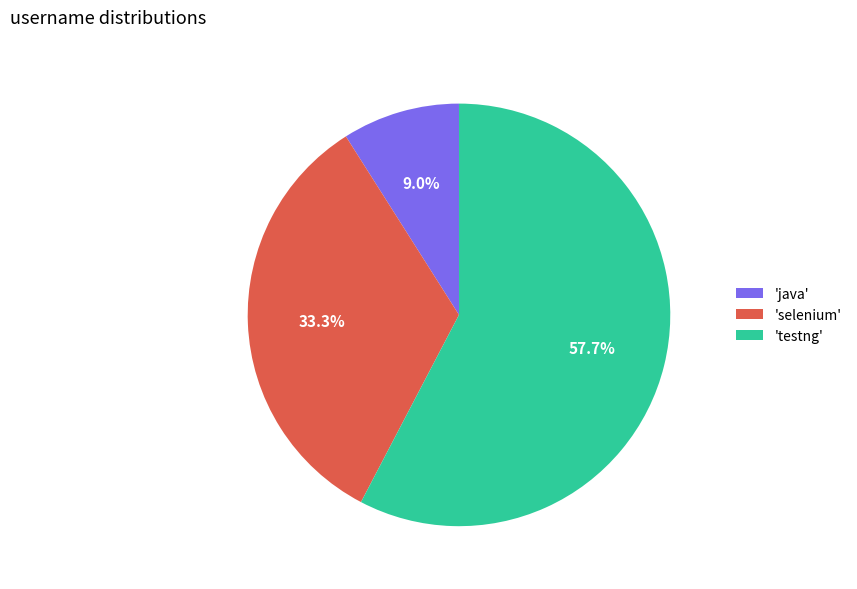

Combined, what portion of the pie is 'testng' and 'selenium'?

91.0%